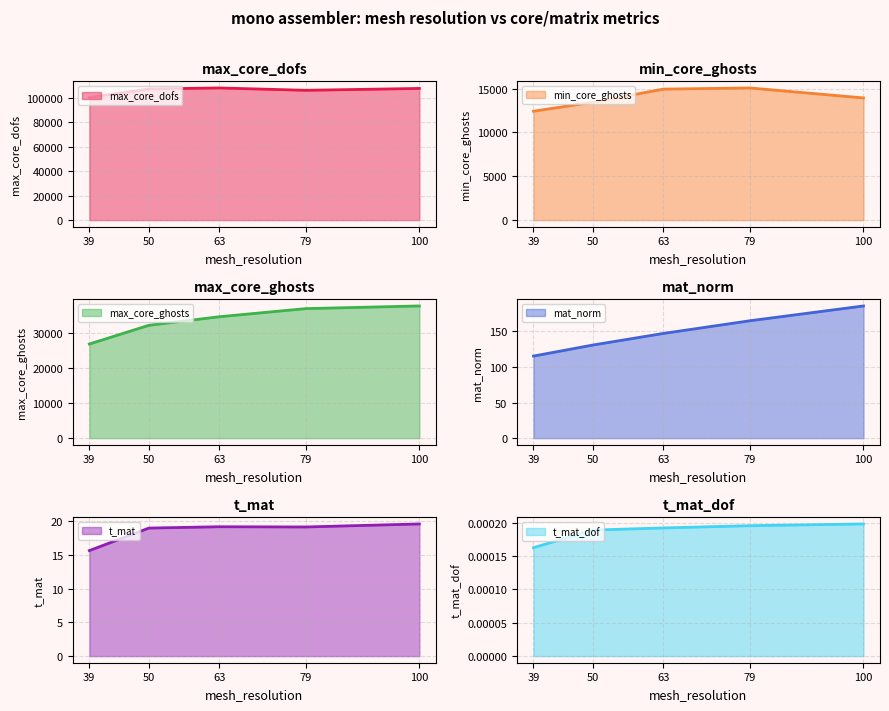

True or false: min_core_ghosts (line) and max_core_ghosts (line) intersect in this chart.

False